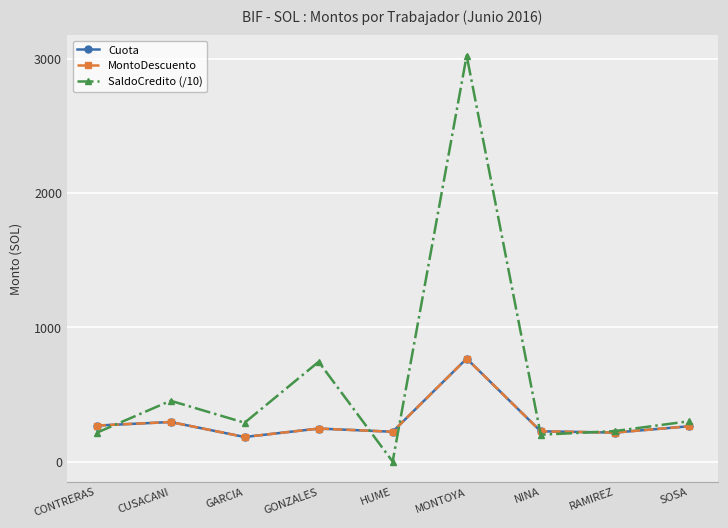

What is the sum of all MontoDescuento values?

2686.0